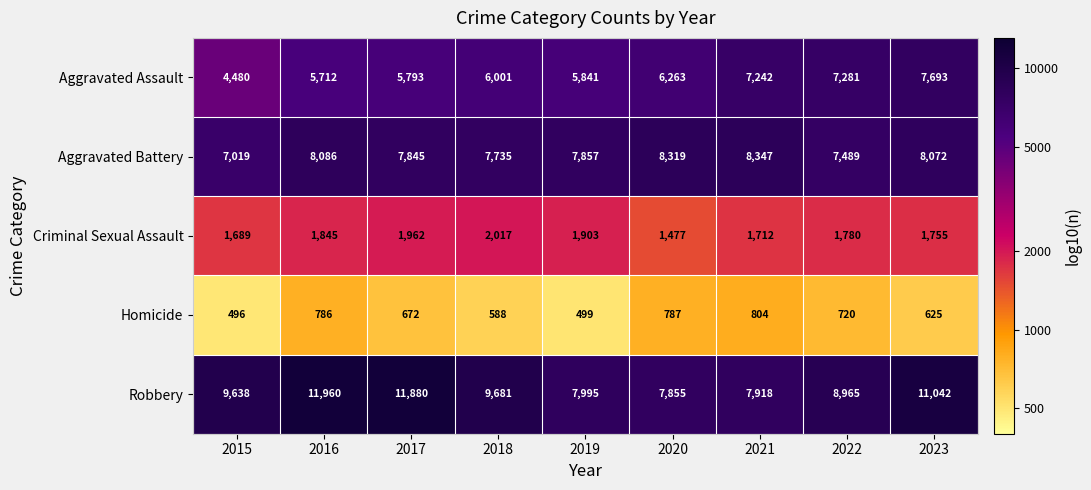

Which series has the largest range (max minus min)?

Robbery